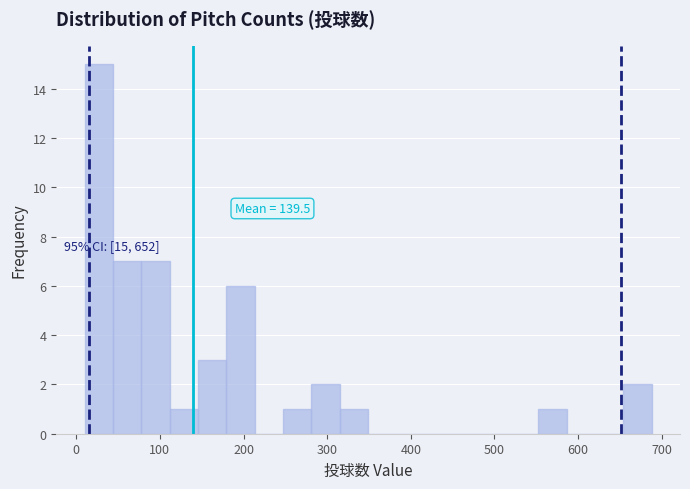

Read against the x-axis, roughly where is the centre of the tallest bar?

30